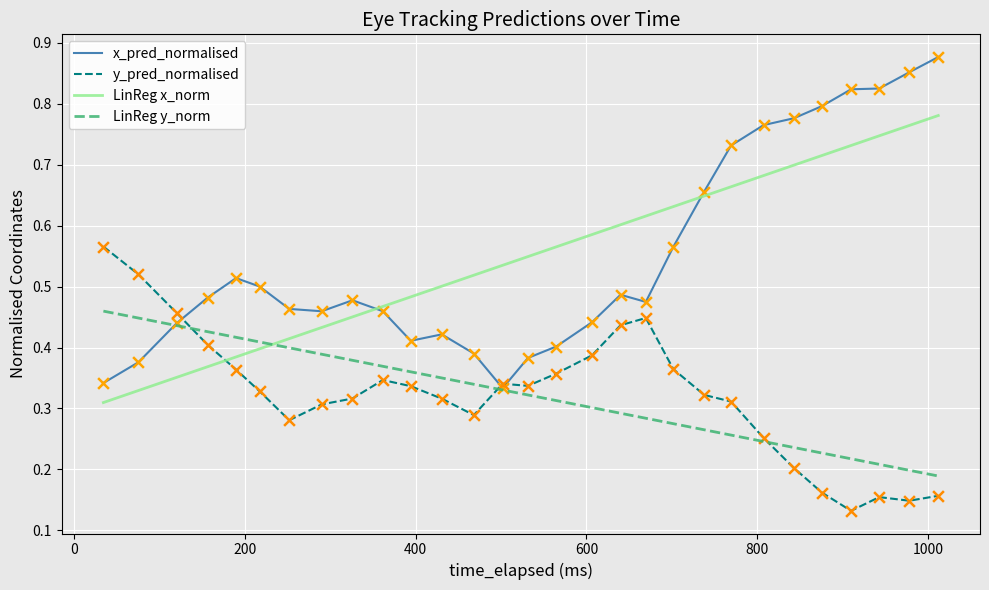

At how many categories does at least one series exceed 0?

29